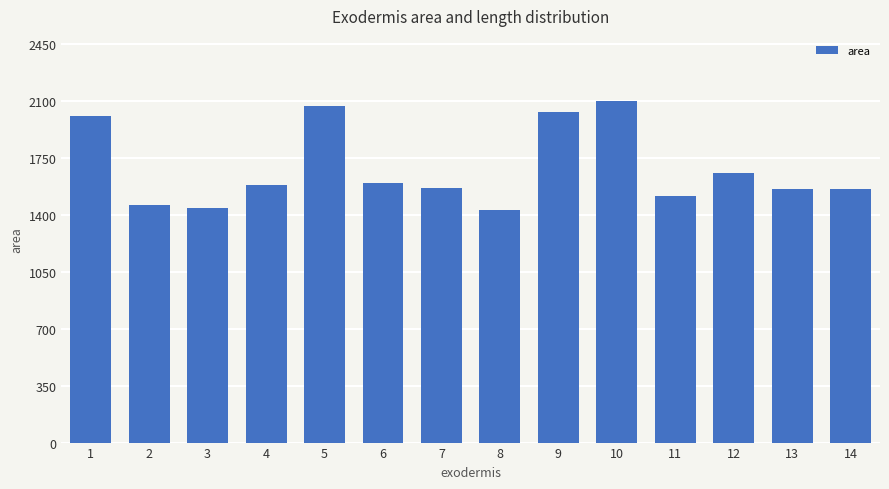

What is the smallest value displayed?

1432.4